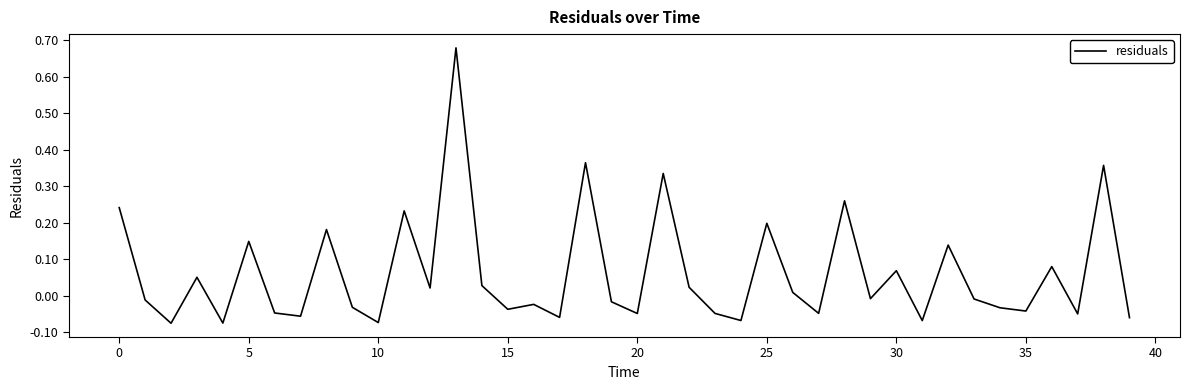

What is the difference between the maximum and minimum values?

0.8